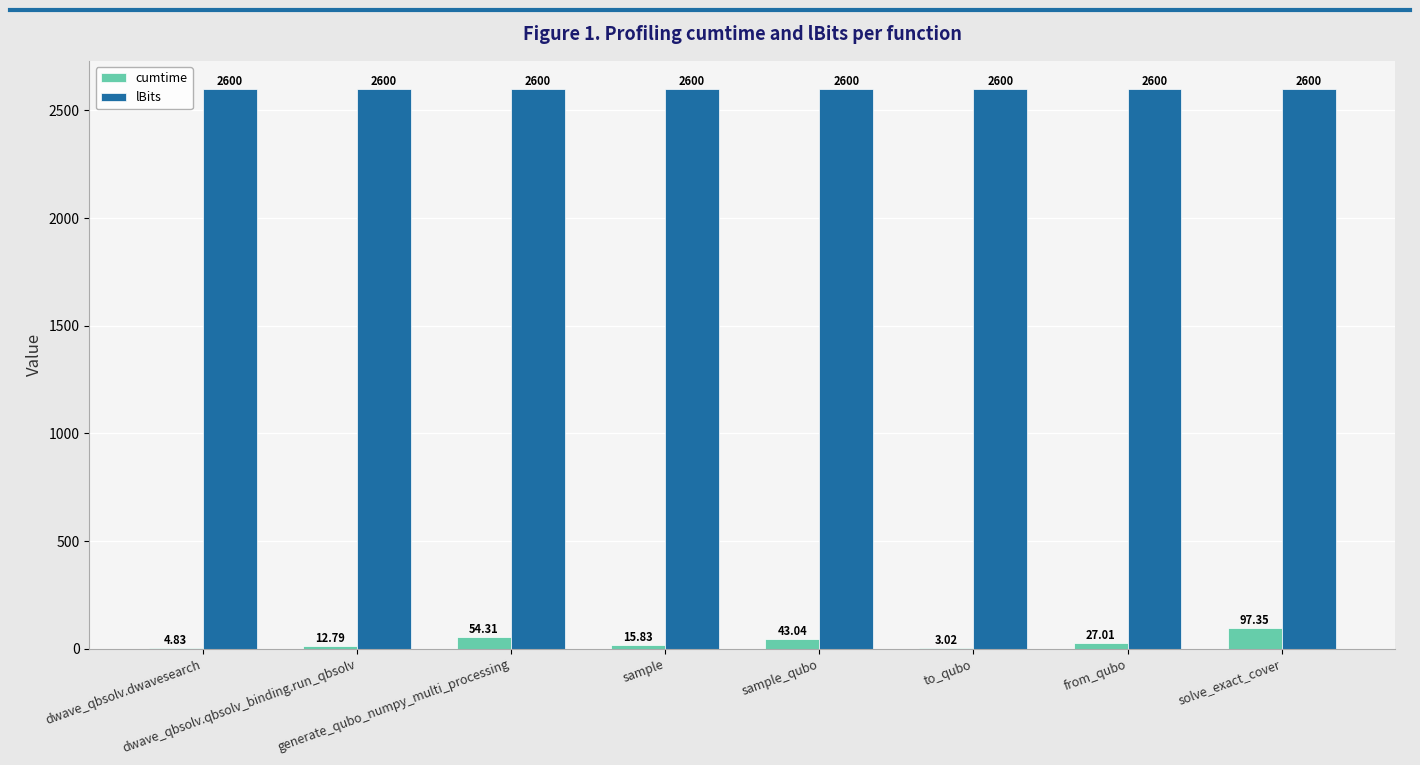

How many groups of bars are there?

8